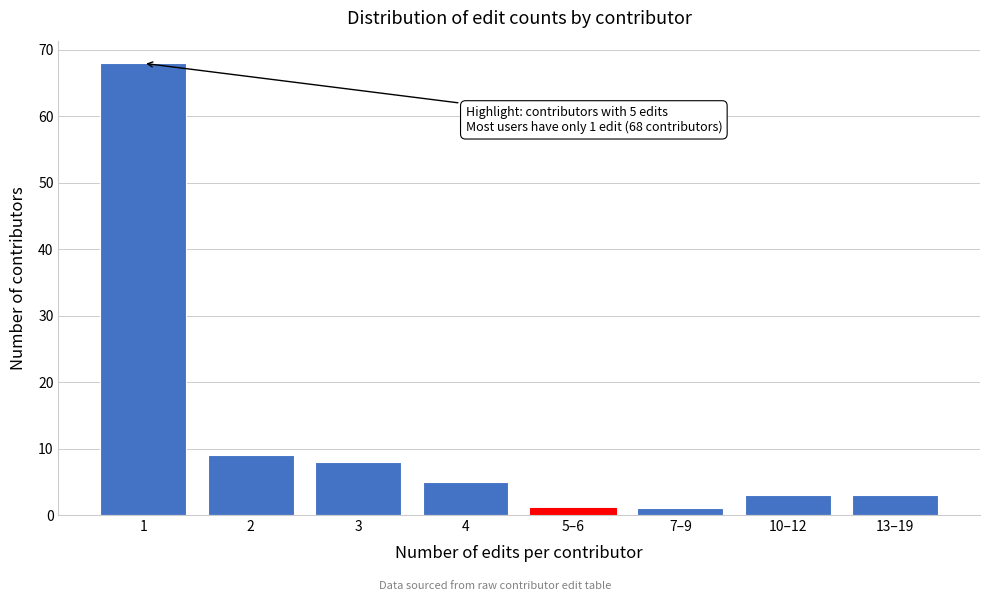

Reading right to left, extract all data points from this chart.

3	3	1	1	5	8	9	68